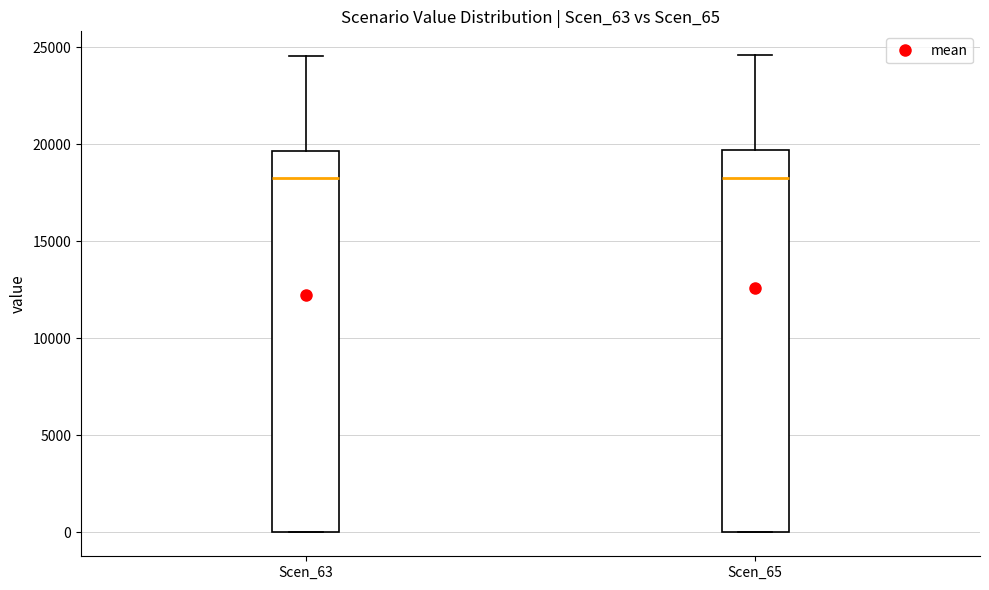

Reading left to right, transcribe this box plot: for each box, give where its median line is, the range the box spans, and where its two whiskers end, as read against the y-axis. The values are not printed on the chart, so give them approximately, as read against the axis.

Scen_63: median 18000, box 0 to 19500, whiskers 0 to 24500
Scen_65: median 18500, box 0 to 19500, whiskers 0 to 24500